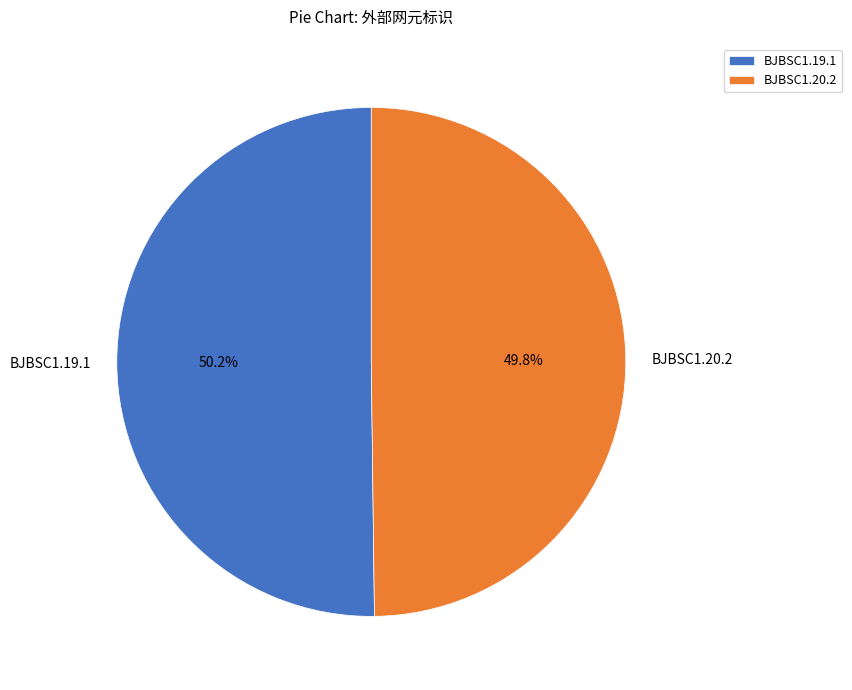

What is the ratio of the value at BJBSC1.20.2 to the value at BJBSC1.19.1?

1.0